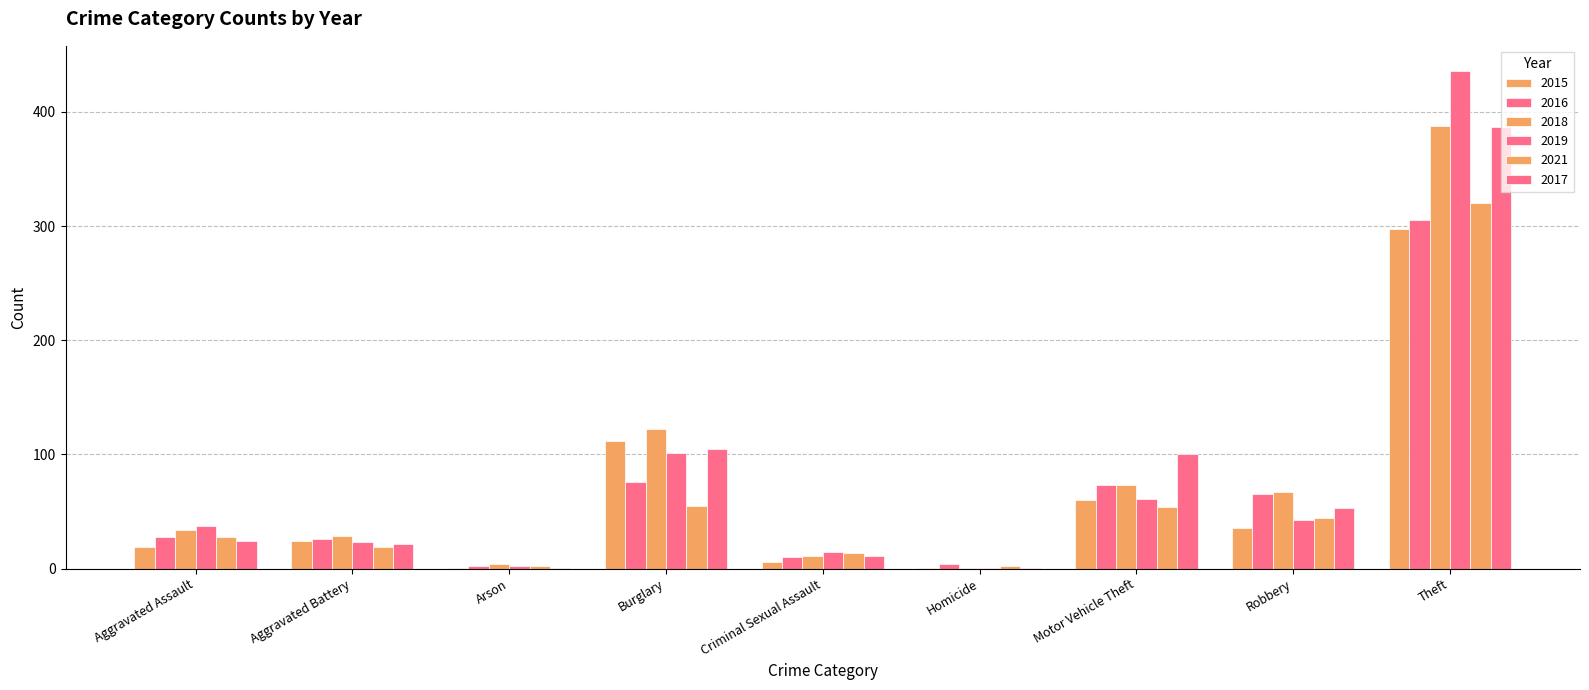

Are the bars horizontal?

No